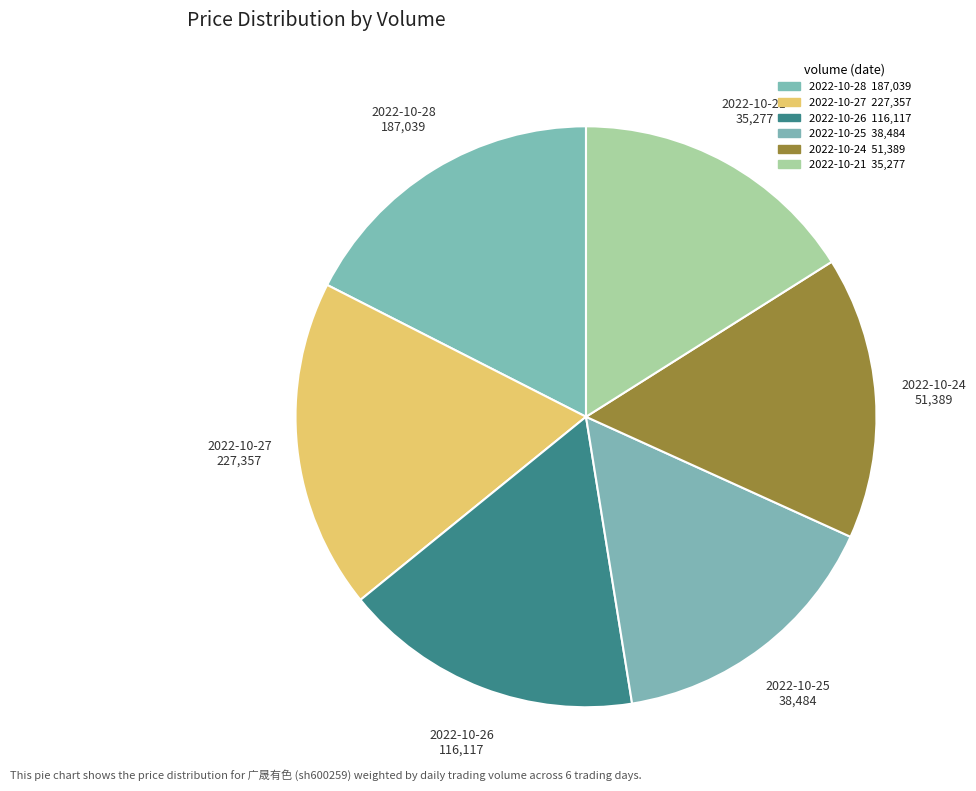

Count the number of slices in the pie.

6